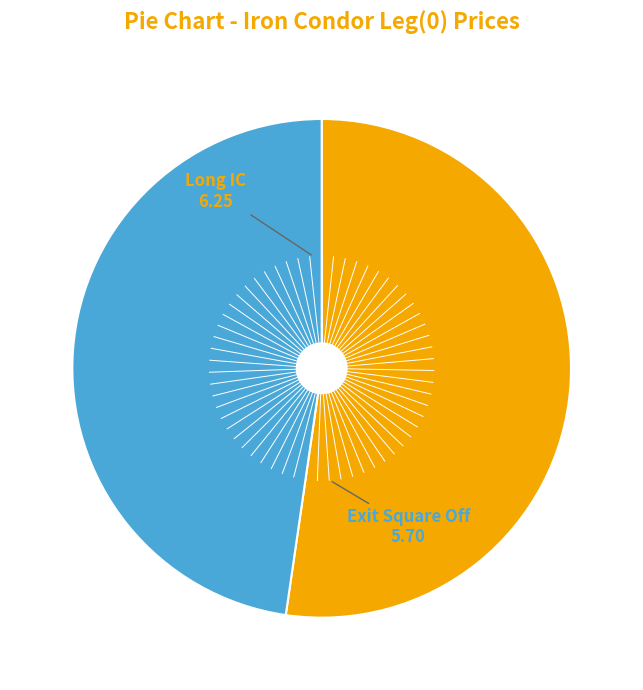

What is the ratio of the value at Exit Square Off to the value at Long IC?

0.9